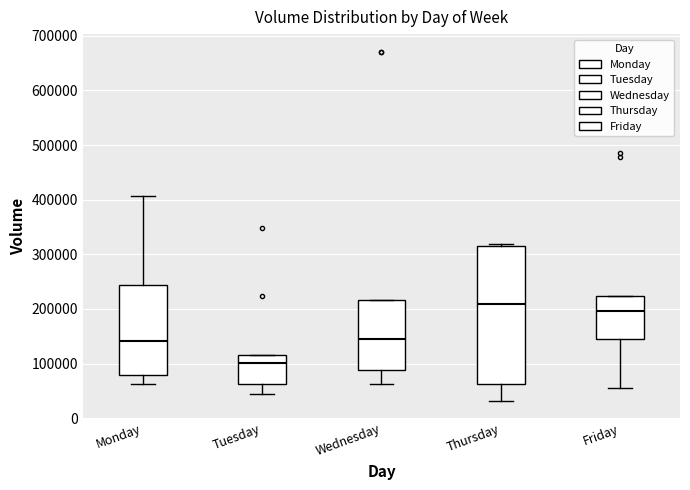

Which box is the tallest, from its lower edge to its upper edge?

Thursday